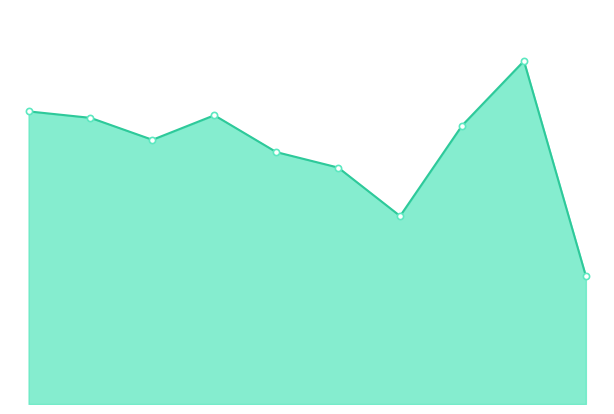

Is this an area chart (filled region under the line)?

Yes